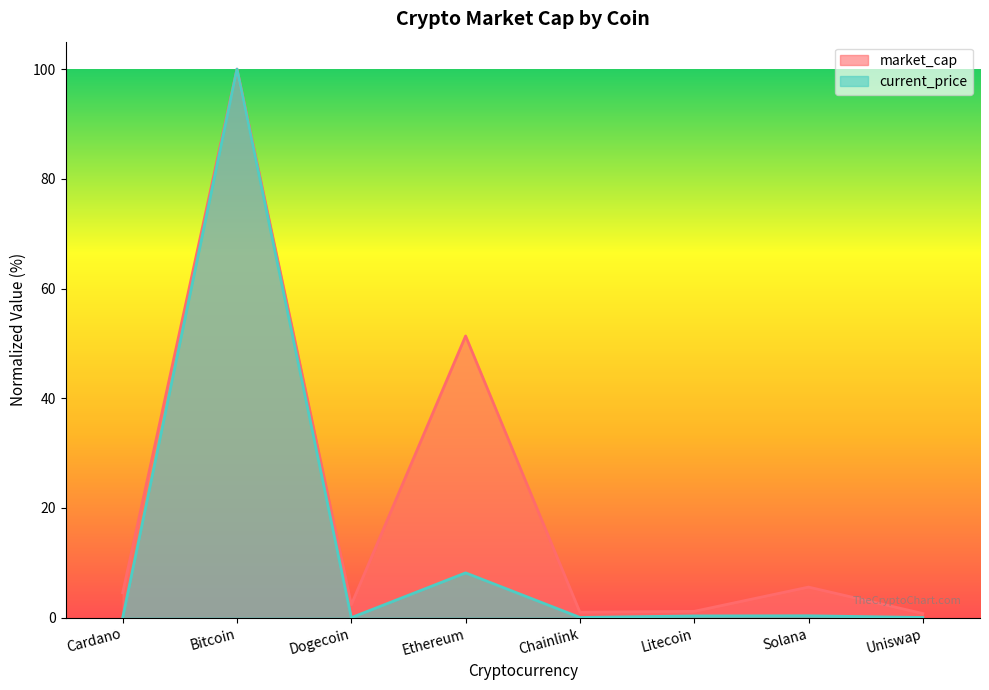

What is the difference between the second highest and second lowest values in the market_cap series?

50.4